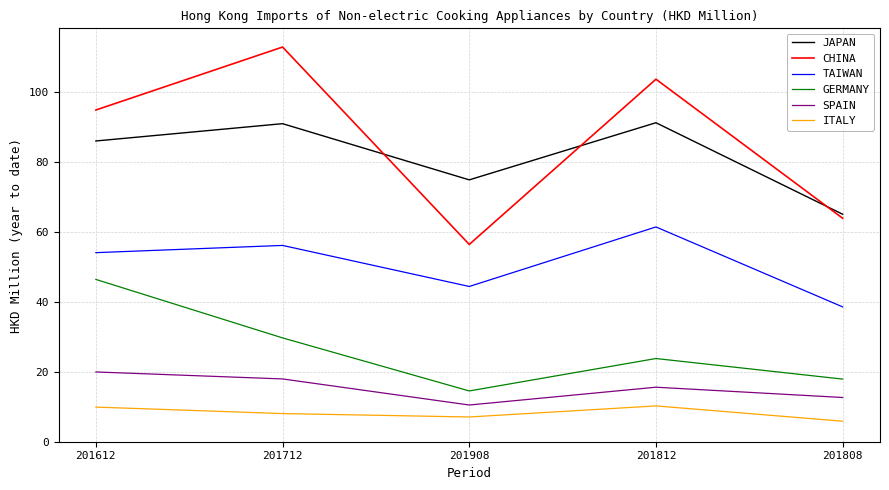

Is it true that TAIWAN equals 54.0 at 201612?

True